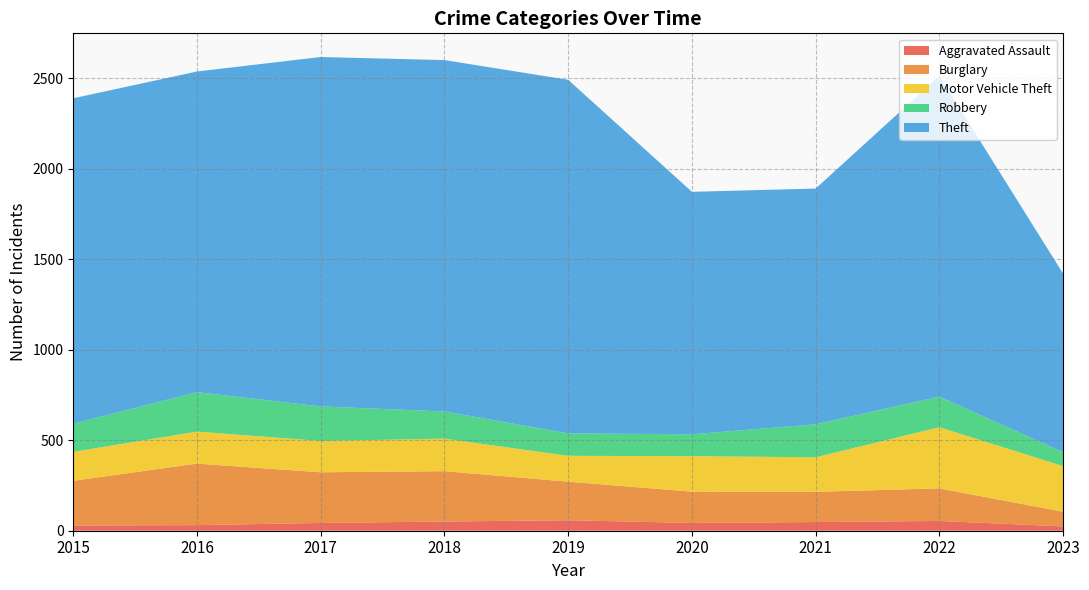

Reading left to right, extract all data points from this chart.

Aggravated Assault: 29	31	43	51	58	43	48	54	24
Burglary: 247	340	280	278	213	173	167	180	81
Motor Vehicle Theft: 160	177	173	180	143	196	191	338	252
Robbery: 155	218	191	150	124	121	182	169	77
Theft: 1799	1772	1931	1942	1954	1340	1303	1773	987